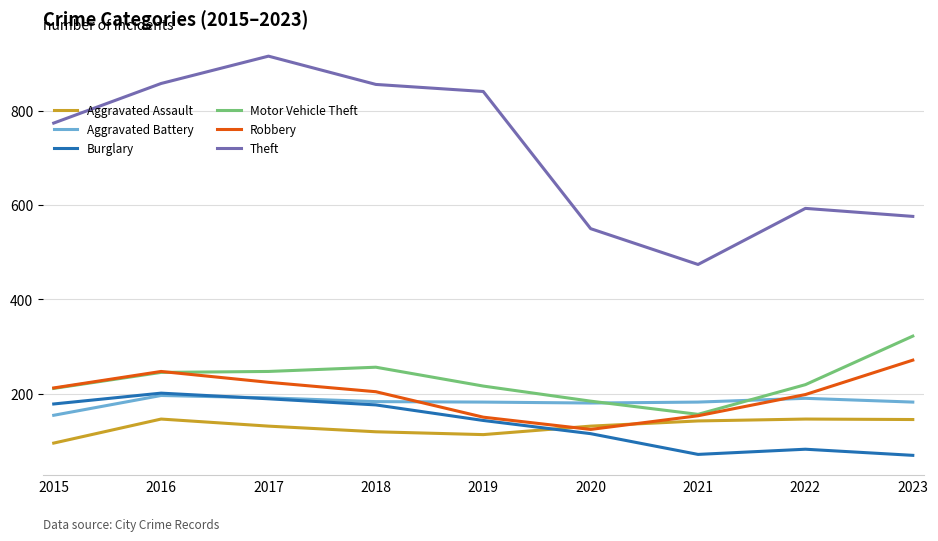

What is the difference between the second highest and second lowest values in the Theft series?

308